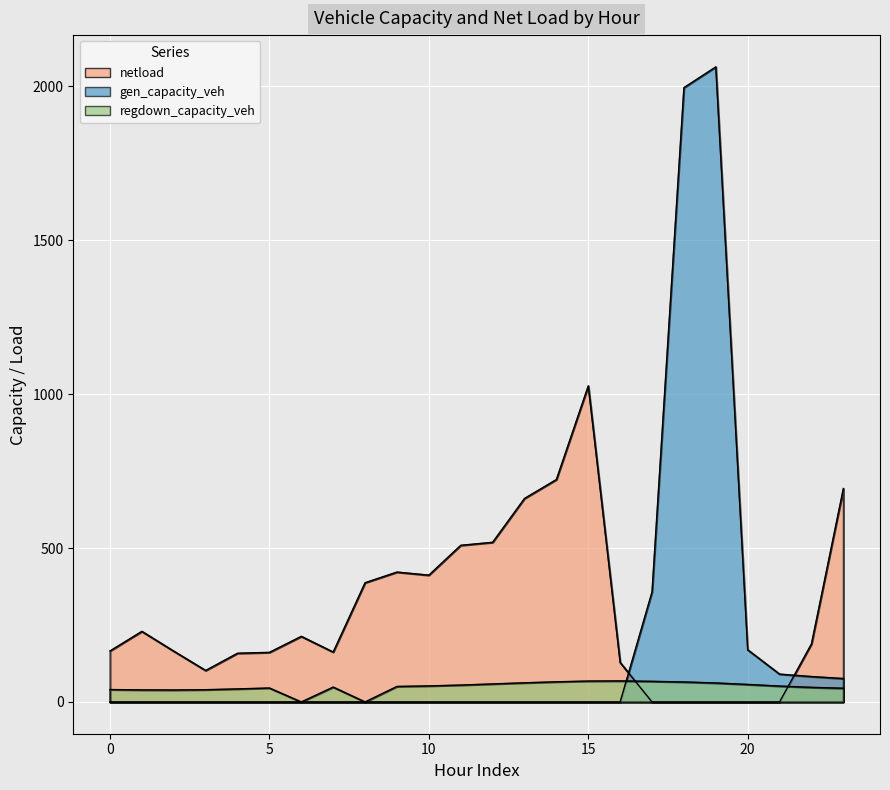

What is the spread (max minus min) of values at 5?

165.1